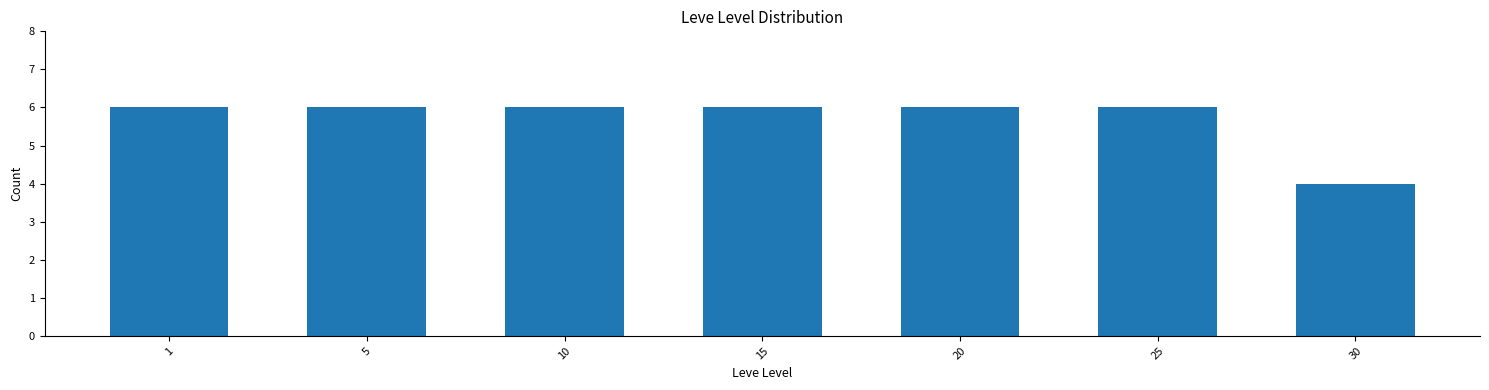

Reading left to right, extract all data points from this chart.

6	6	6	6	6	6	4